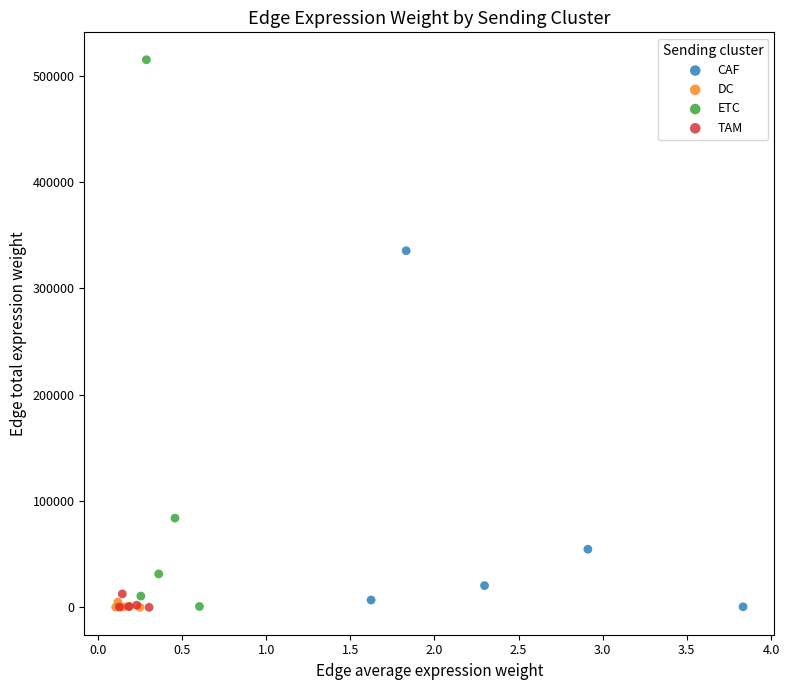

Which series has the largest Y range (max minus min)?

ETC